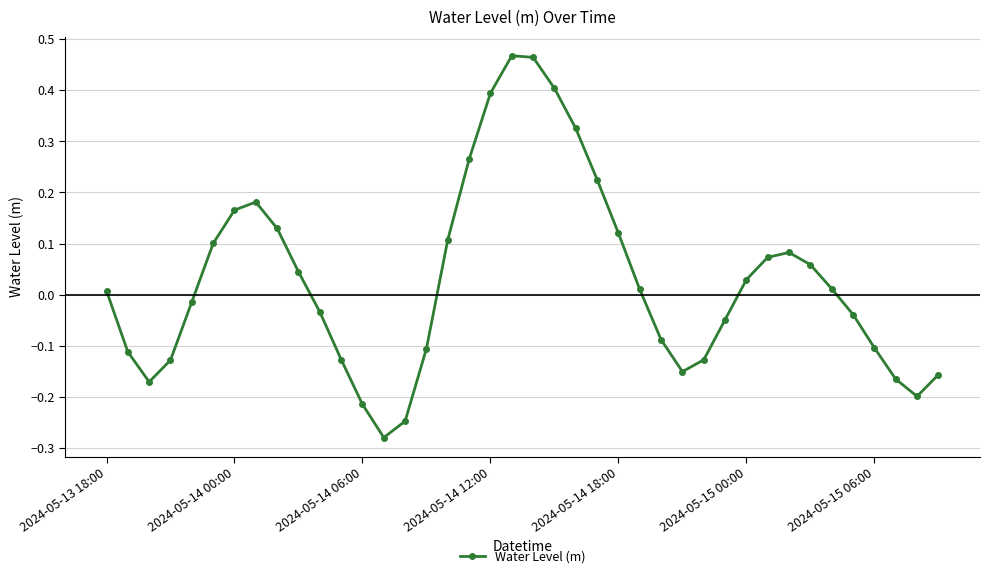

What is the sum of all values?

1.2